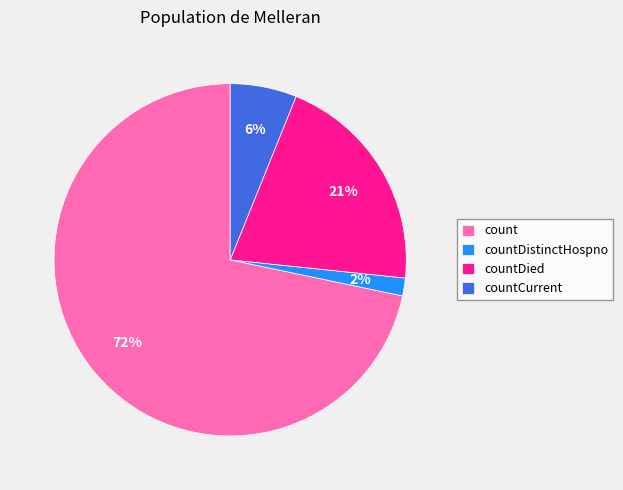

To the nearest percent, what is the combined percentage of count and countDied?

92%